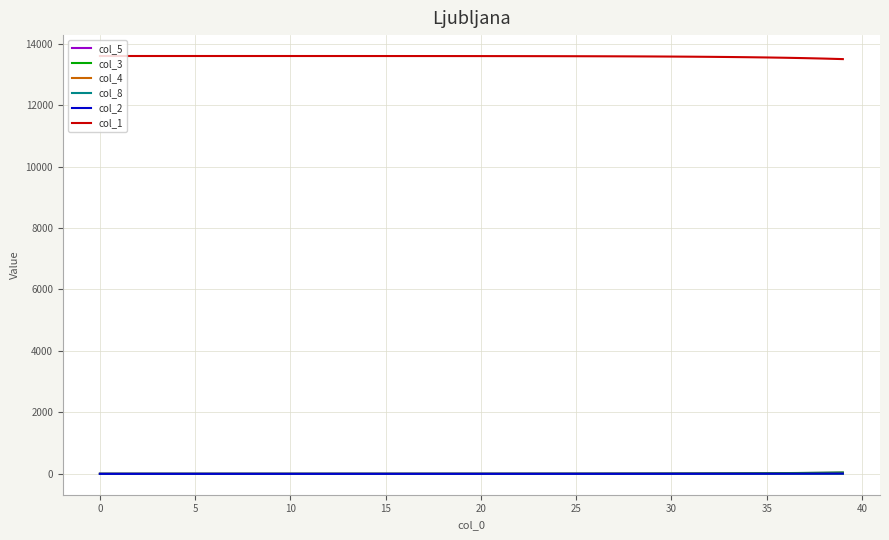

True or false: col_1 and col_5 intersect in this chart.

False